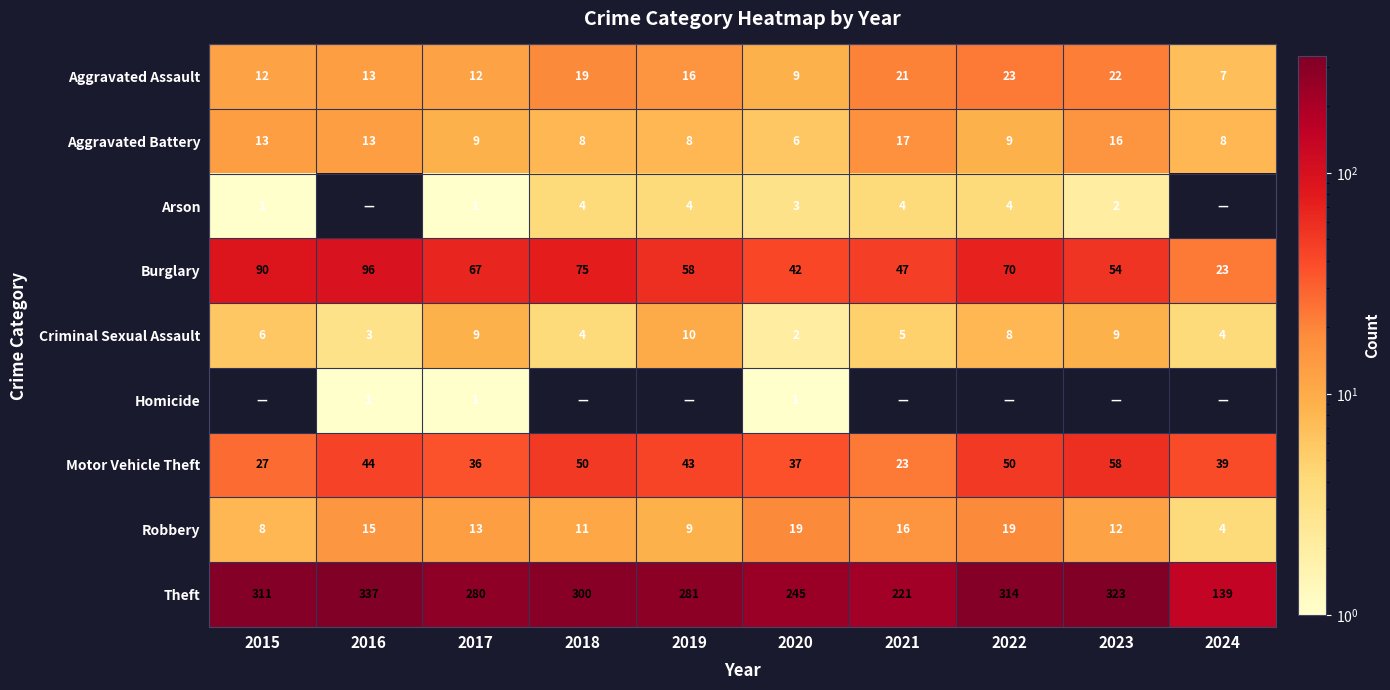

What is the sum of all Criminal Sexual Assault values?

60